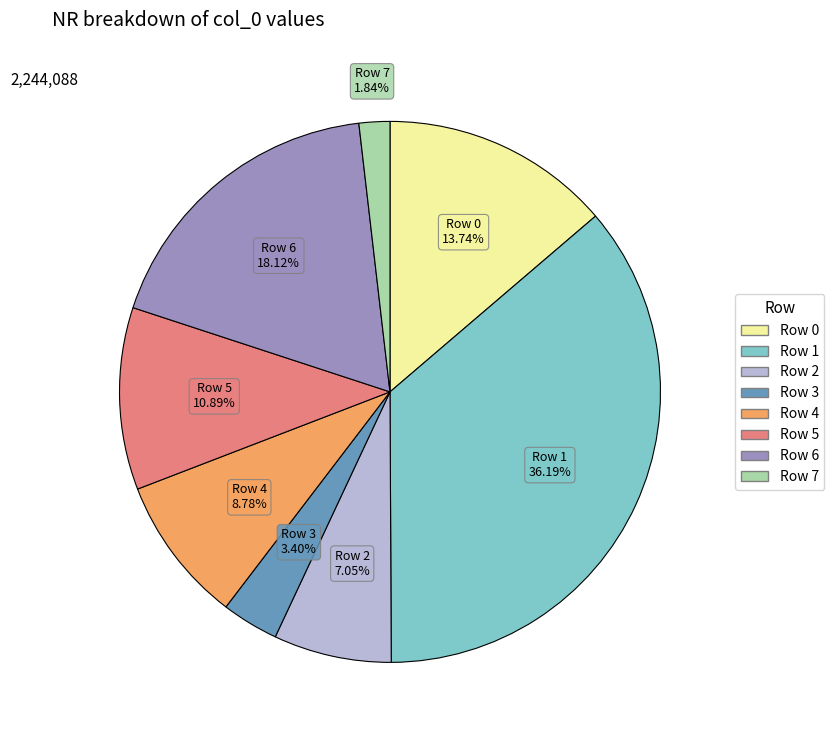

To the nearest percent, what is the difference between the Row 1 and Row 0 slice percentages?

22%